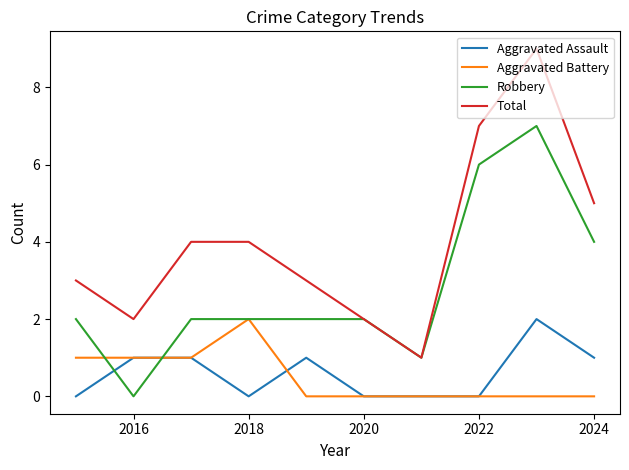

Is this an area chart (filled region under the line)?

No